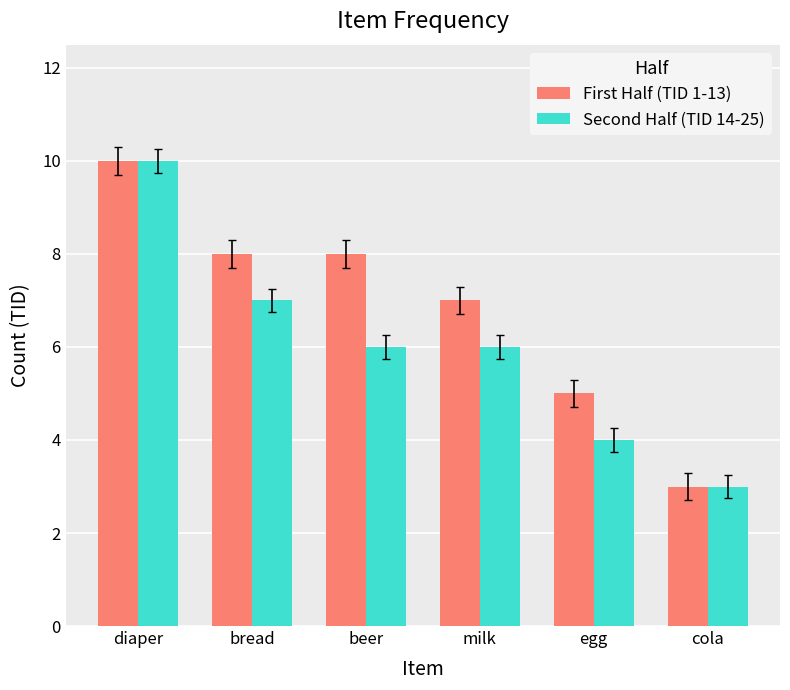

What position from the right is milk?

3